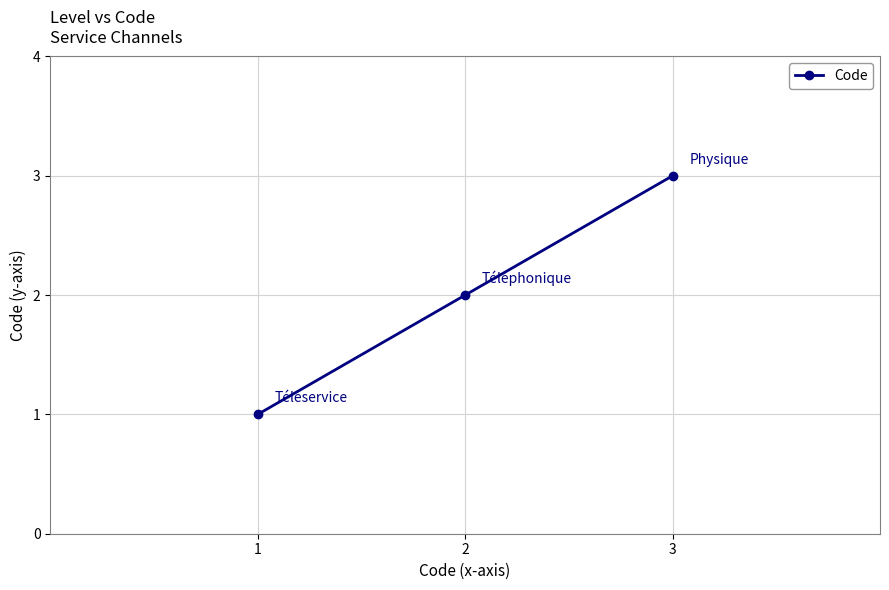

What is the change in value from 1 to 3?

+2